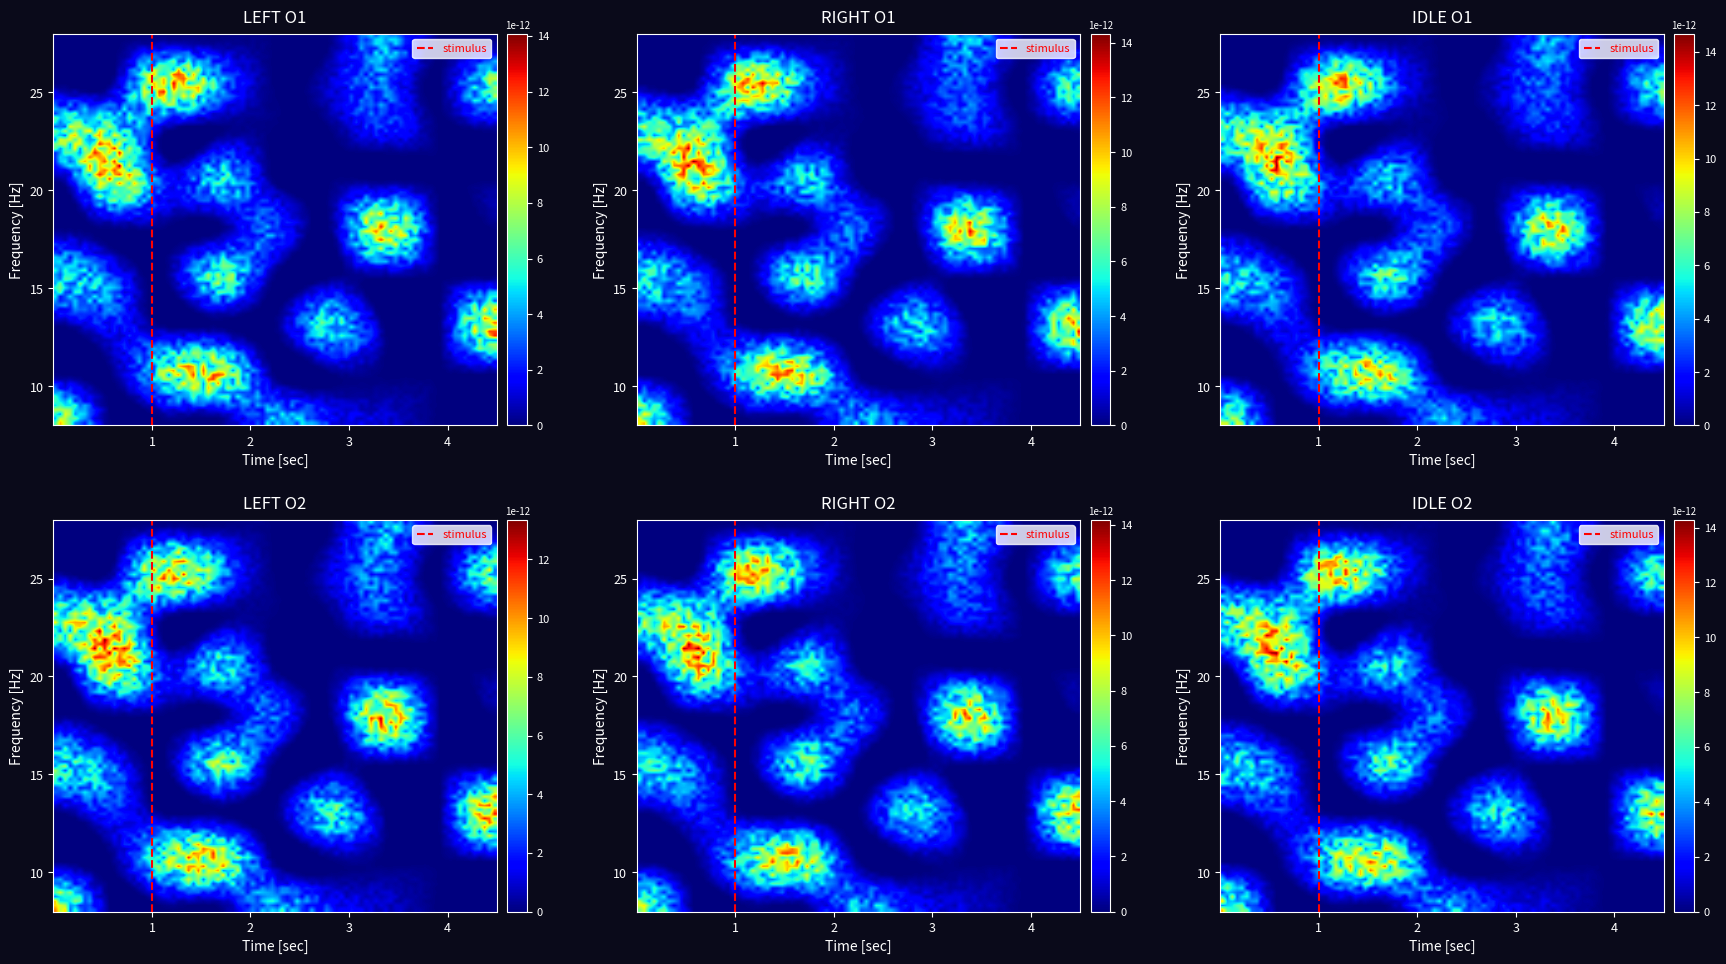

Which category has the lowest value across all series?

1